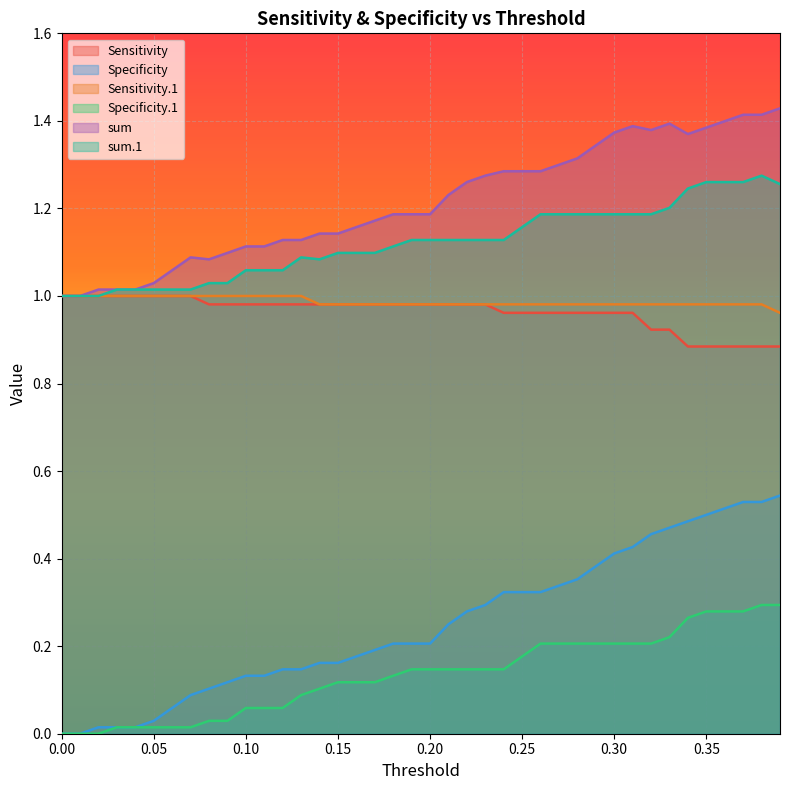

Where is the first local maximum for sum?

0.07